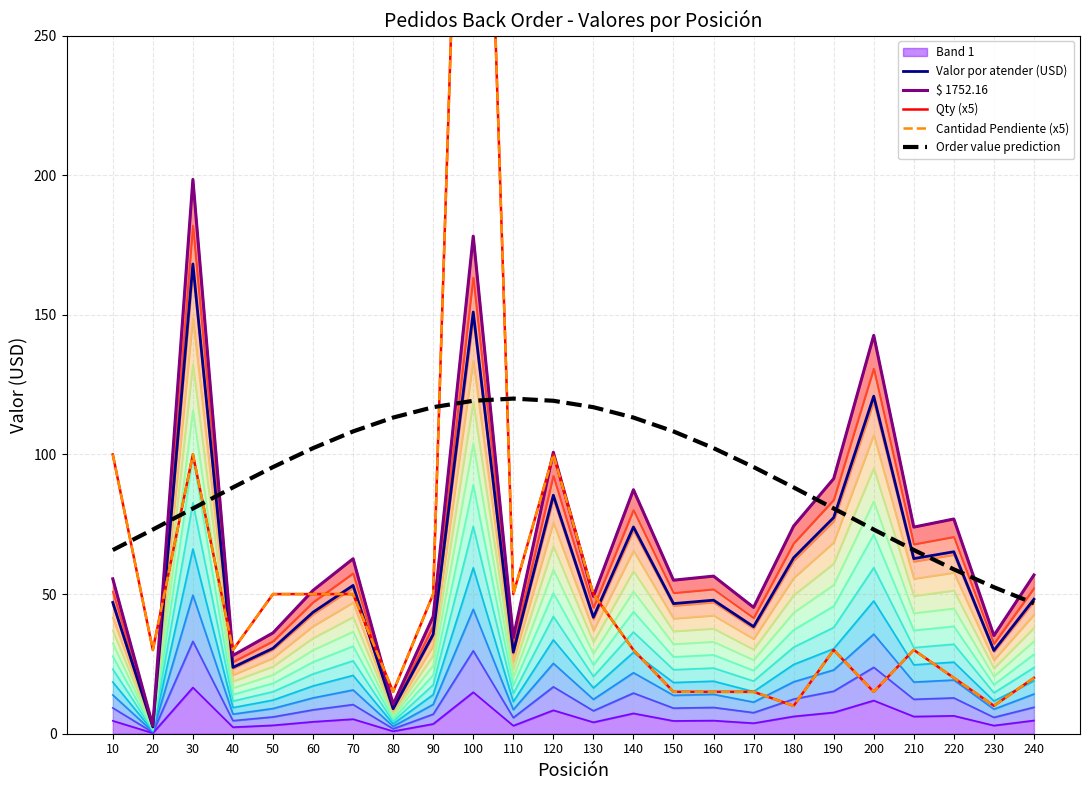

After their last crossing, which series has the higher values: $ 1752.16 or Cantidad Pendiente (x5)?

$ 1752.16